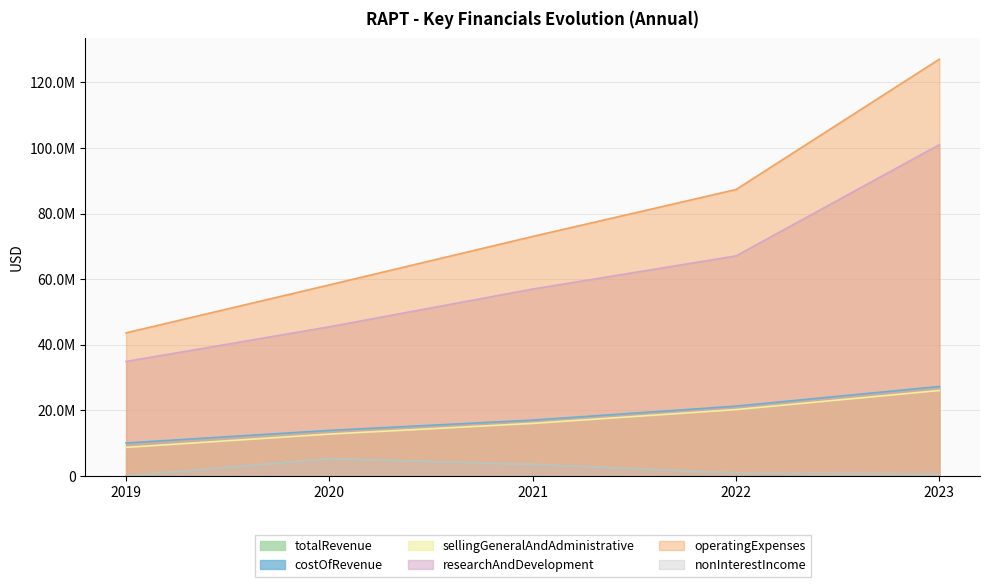

True or false: sellingGeneralAndAdministrative has more than 2 points higher than both neighbors.

False